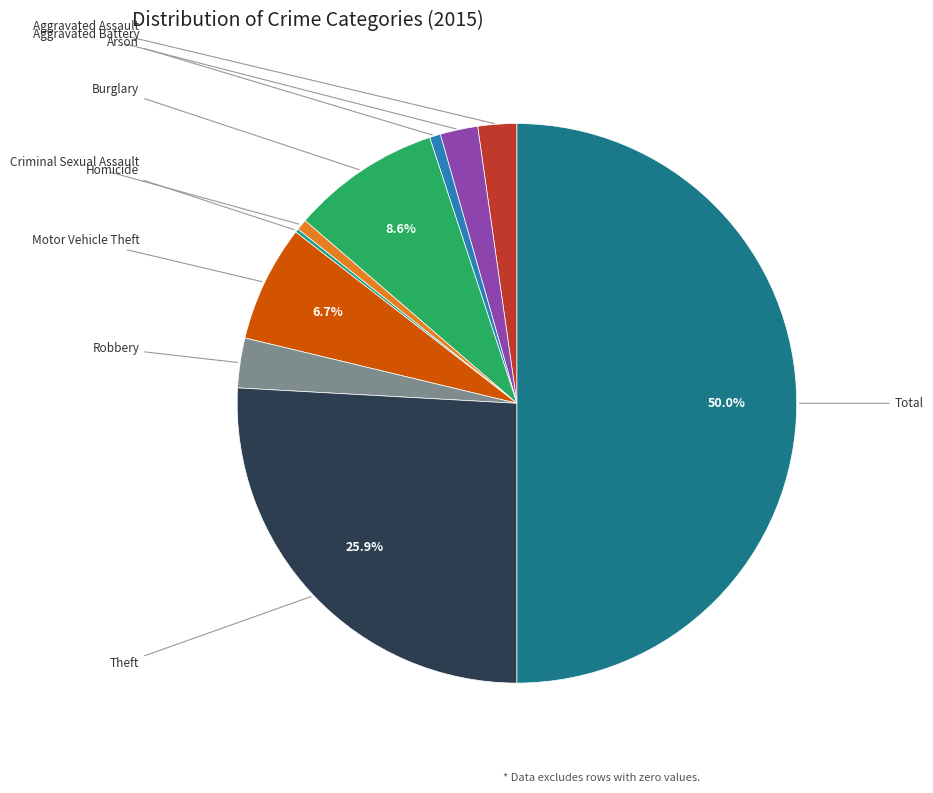

What is the change in value from Aggravated Battery to Homicide?

-28